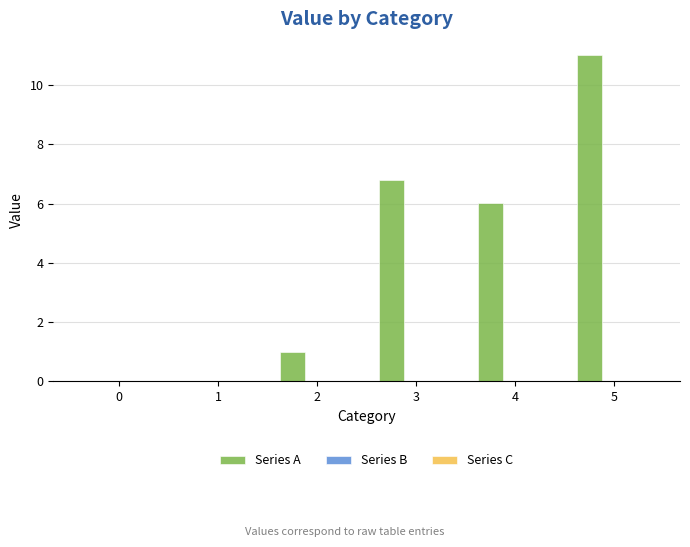

Is it true that the value at 0 is 6.0?

False